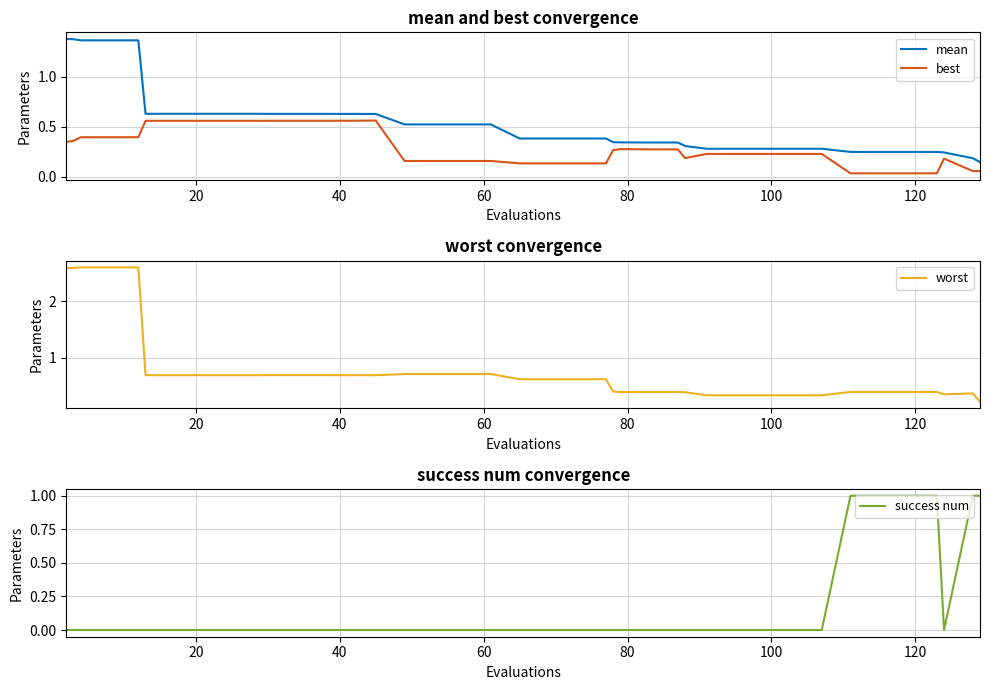

Reading left to right, list all the values displayed in this chart.

mean: 1.4	1.4	1.4	1.4	1.4	0.6	0.6	0.6	0.6	0.6	0.6	0.6	0.6	0.6	0.6	0.5	0.5	0.5	0.5	0.4	0.4	0.4	0.4	0.3	0.3	0.3	0.3	0.3	0.3	0.3	0.3	0.3	0.3	0.2	0.2	0.2	0.2	0.2	0.2	0.1
best: 0.3	0.4	0.4	0.4	0.4	0.6	0.6	0.6	0.6	0.6	0.6	0.6	0.6	0.6	0.6	0.2	0.2	0.2	0.2	0.1	0.1	0.1	0.1	0.3	0.3	0.3	0.3	0.2	0.2	0.2	0.2	0.2	0.2	0.0	0.0	0.0	0.0	0.2	0.1	0.1
worst: 2.6	2.6	2.6	2.6	2.6	0.7	0.7	0.7	0.7	0.7	0.7	0.7	0.7	0.7	0.7	0.7	0.7	0.7	0.7	0.6	0.6	0.6	0.6	0.4	0.4	0.4	0.4	0.4	0.3	0.3	0.3	0.3	0.3	0.4	0.4	0.4	0.4	0.4	0.4	0.2
success num: 0.0	0.0	0.0	0.0	0.0	0.0	0.0	0.0	0.0	0.0	0.0	0.0	0.0	0.0	0.0	0.0	0.0	0.0	0.0	0.0	0.0	0.0	0.0	0.0	0.0	0.0	0.0	0.0	0.0	0.0	0.0	0.0	0.0	1.0	1.0	1.0	1.0	0.0	1.0	1.0